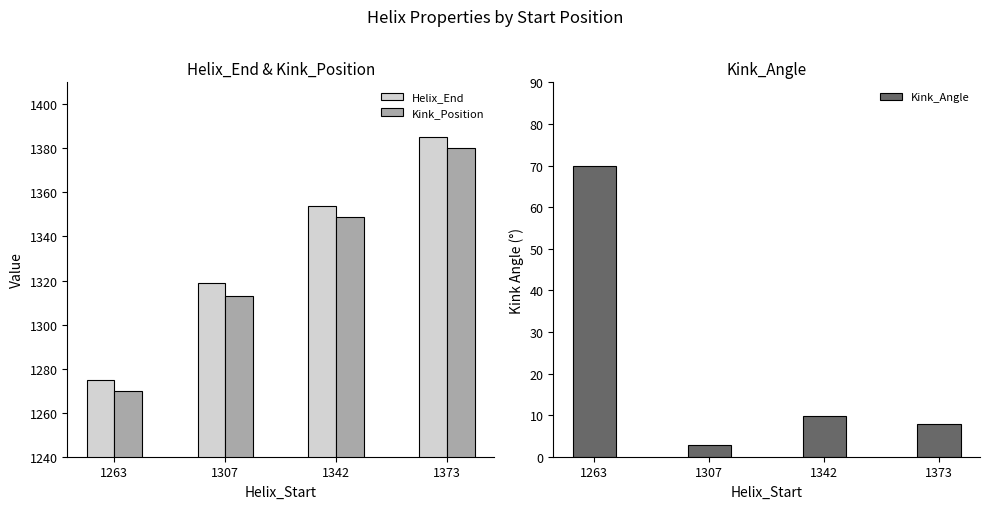

At which label does Helix_End reach its minimum?

1263